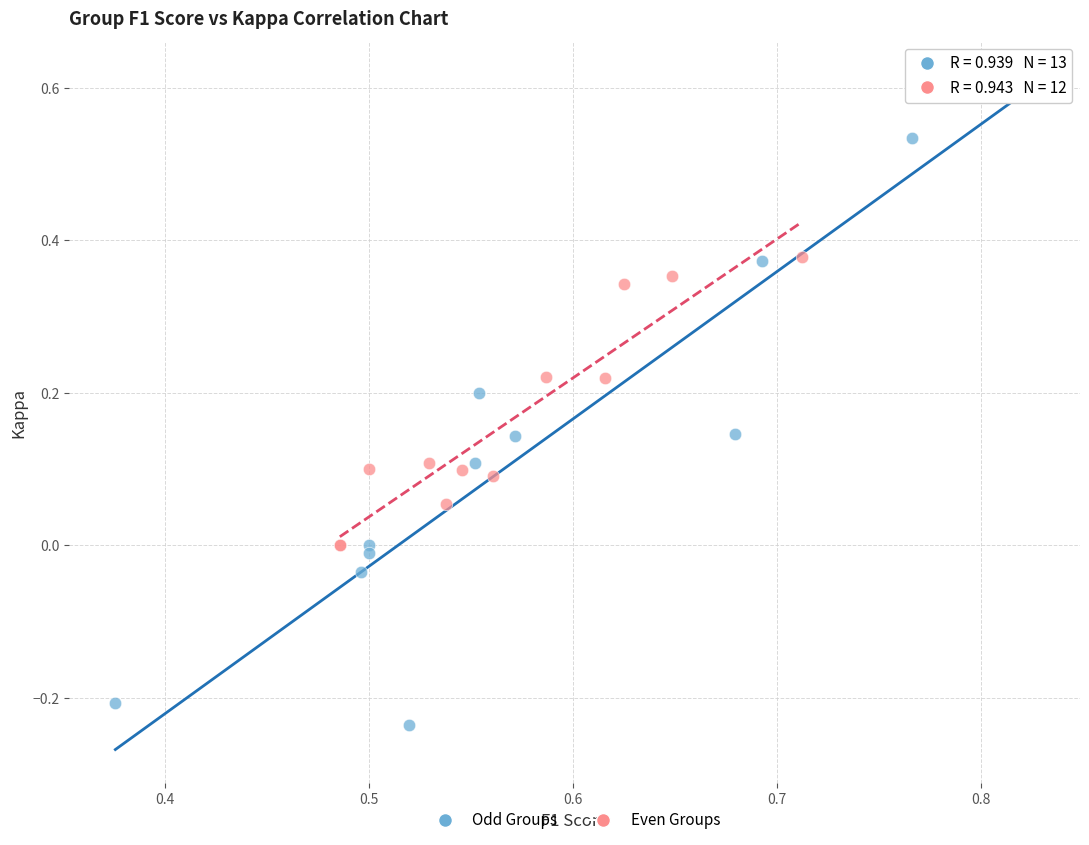

Which series reaches the maximum Y coordinate?

Odd Groups